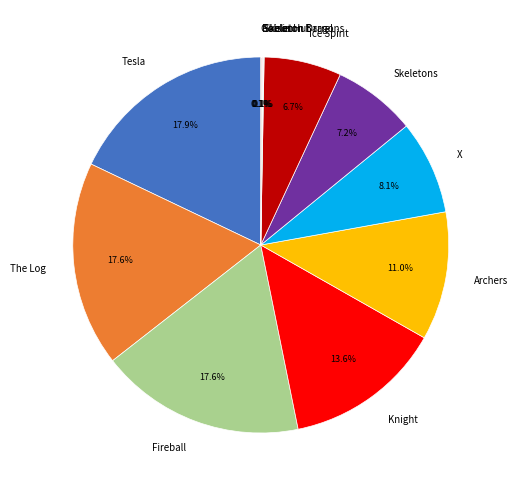

Combined, what portion of the pie is Ice Spirit and Knight?

20.3%